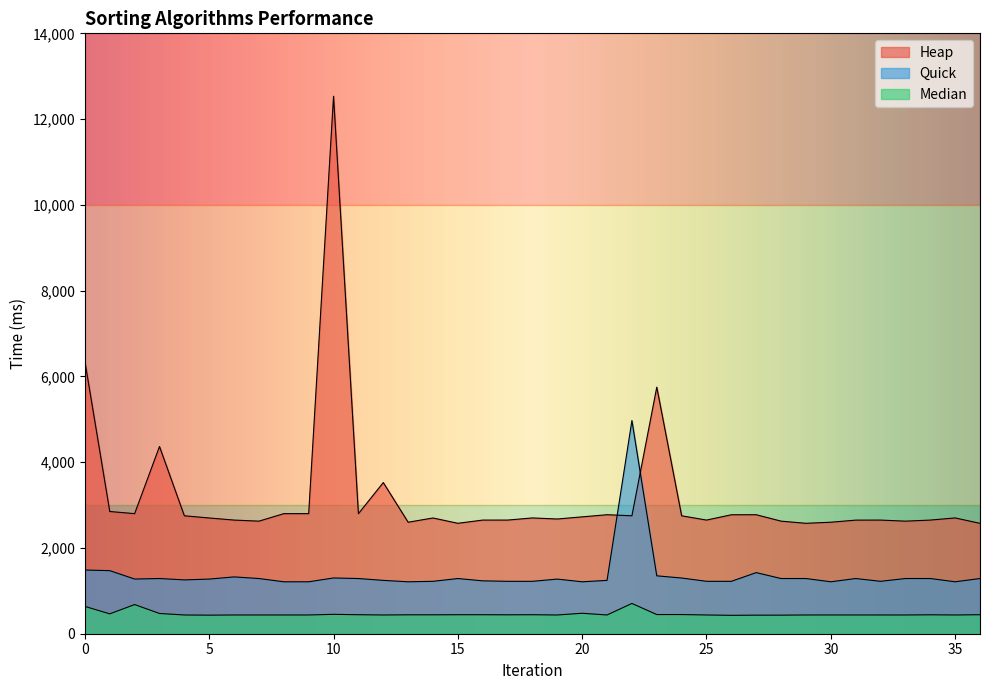

Between 11 and 40, which is larger?

40